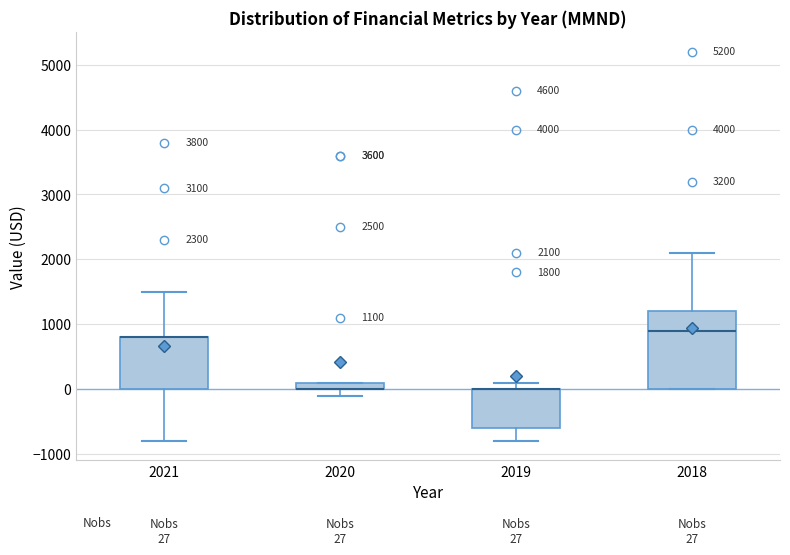

Which box is the tallest, from its lower edge to its upper edge?

2018